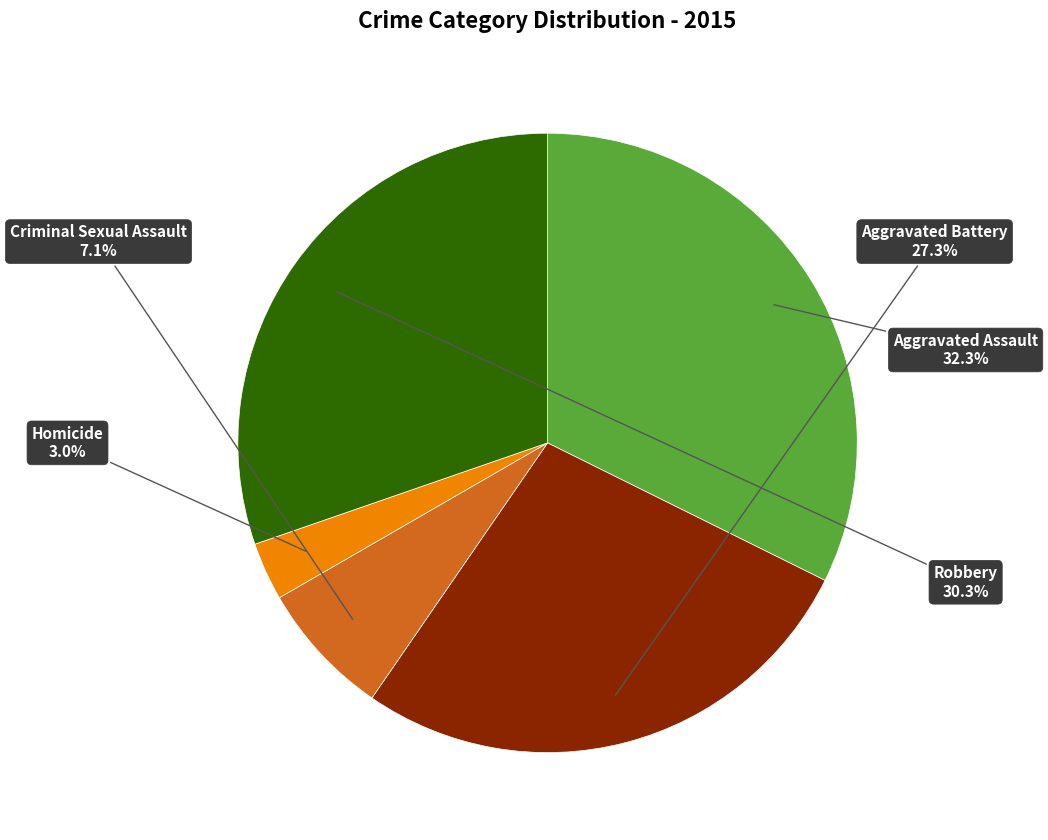

Is there a majority slice in this chart?

No